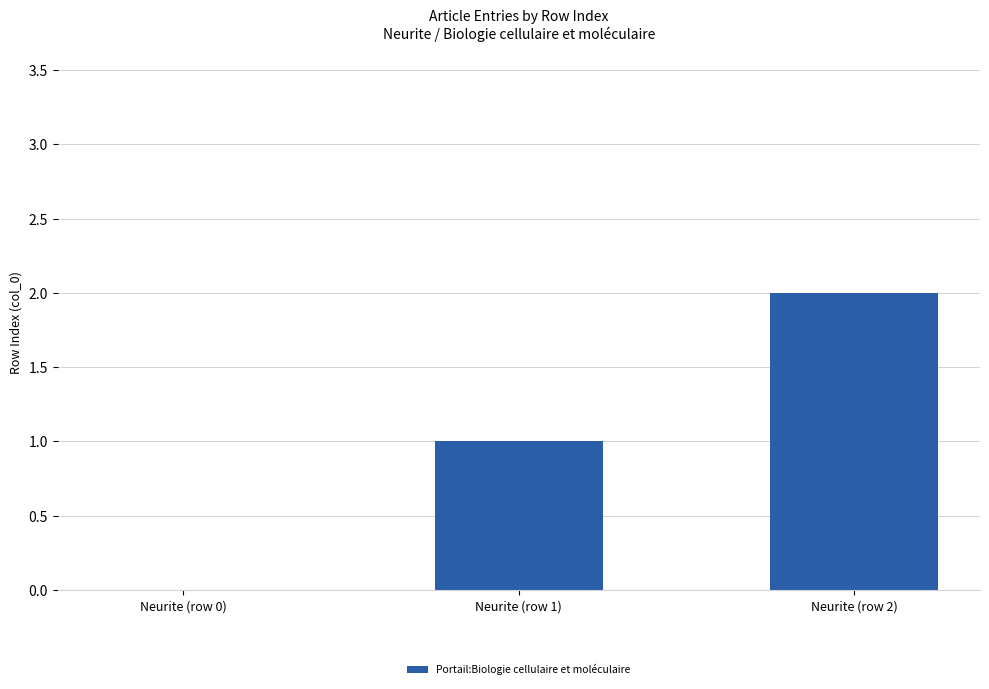

Is it true that the value at Neurite (row 1) is 1?

True